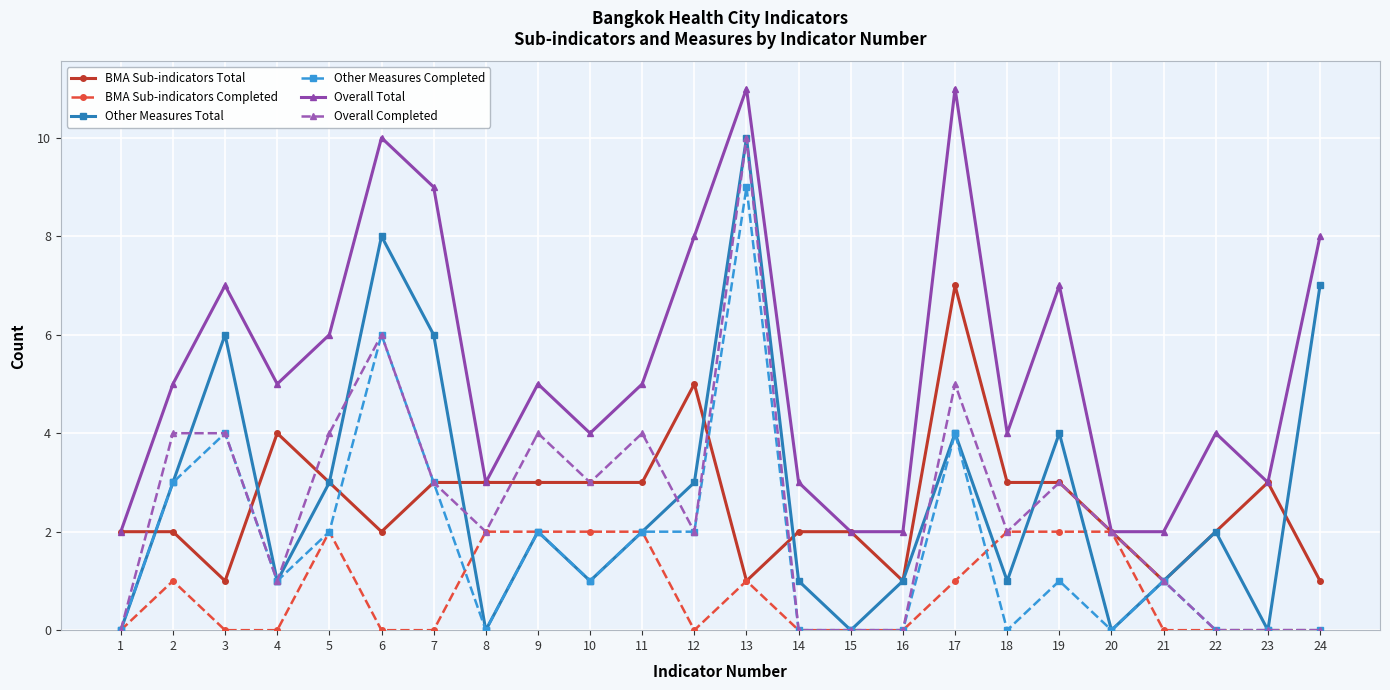

How many interior local valleys does the Other Measures Total series have?

7